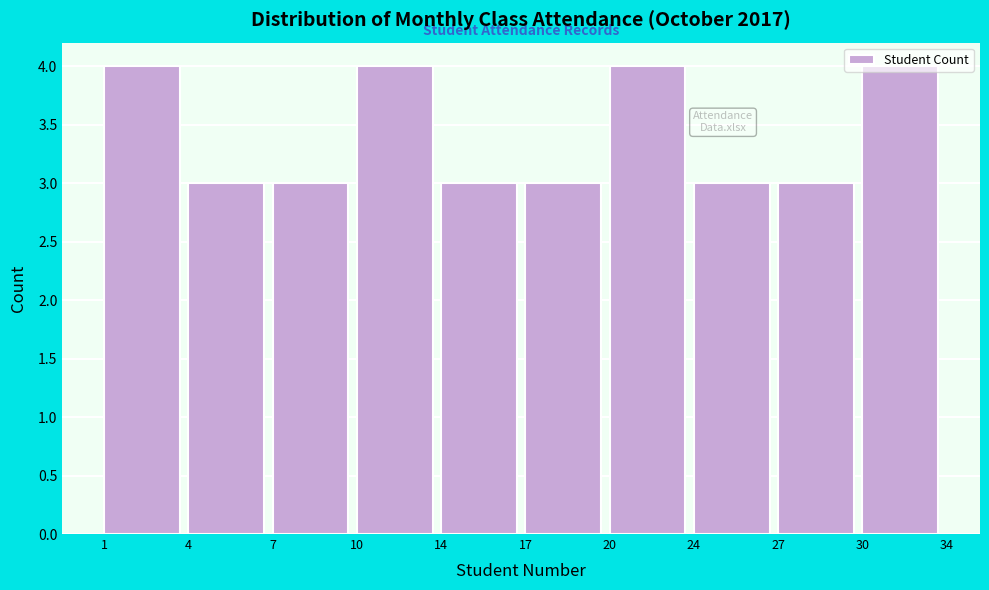

What is the ratio of the value at 20 to the value at 27?

1.3